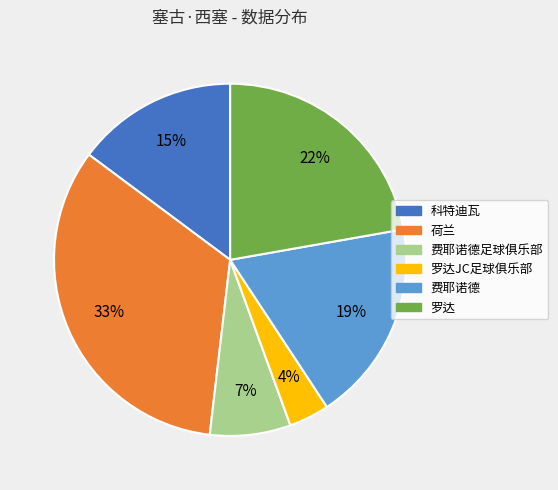

Is there any slice that represents more than half of the pie?

No